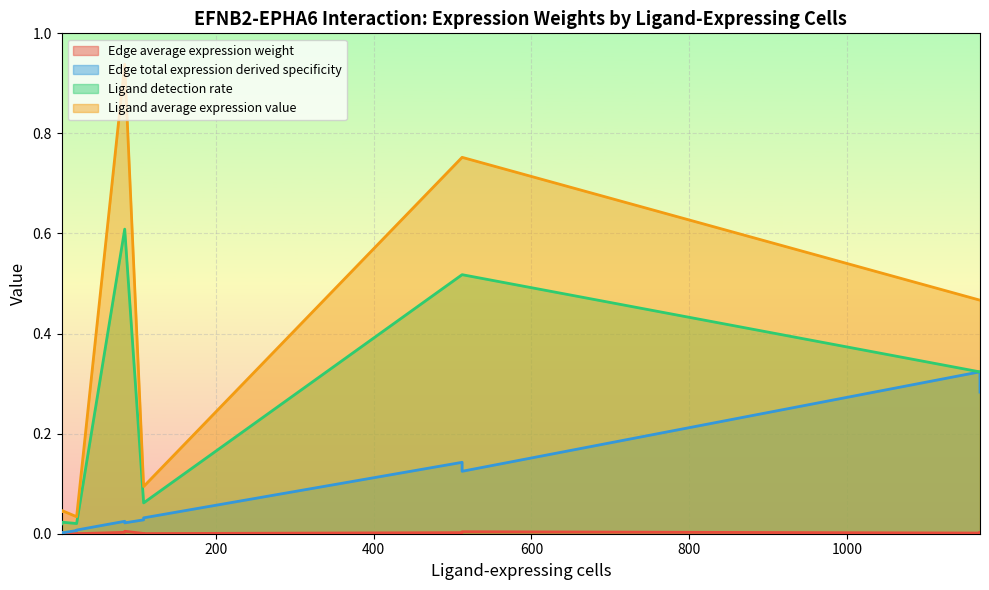

At which category is the sum across all series the highest?

84